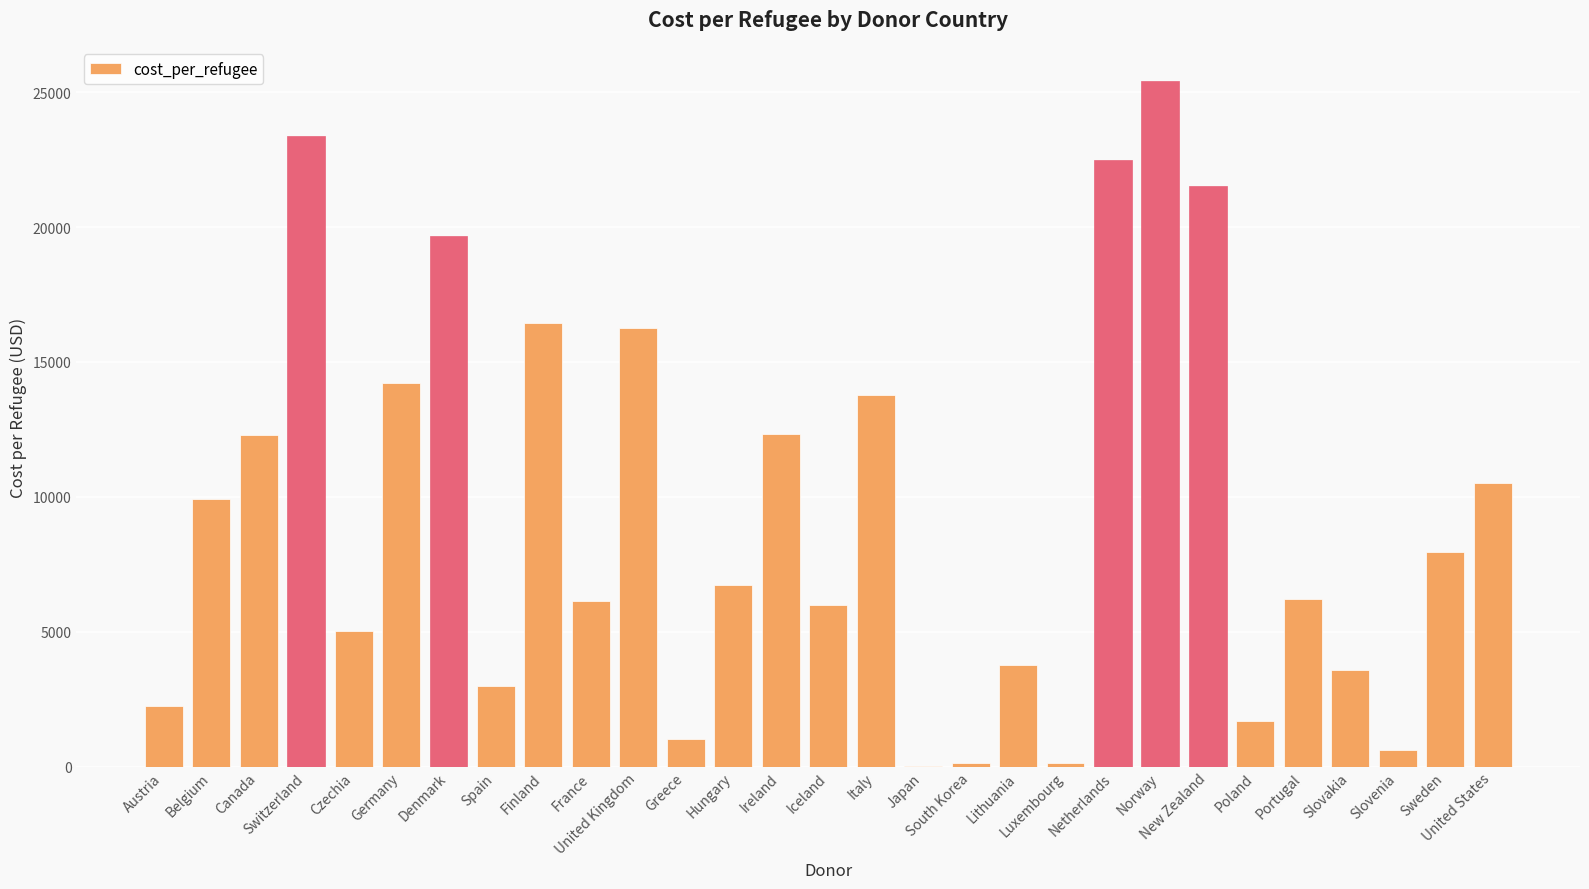

What is the greatest value displayed?

25412.0